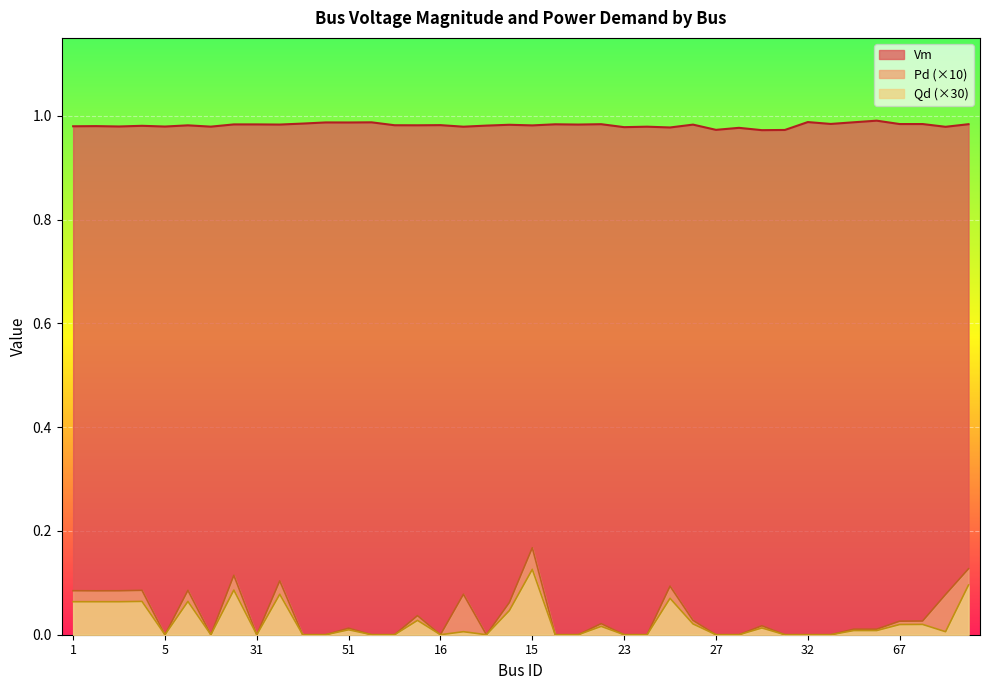

Reading right to left, transcribe all the data shown in this chart.

Vm: 9=1.0	6=1.0	69=1.0	67=1.0	71=1.0	56=1.0	33=1.0	32=1.0	25=1.0	40=1.0	28=1.0	27=1.0	59=1.0	46=1.0	44=1.0	23=1.0	66=1.0	24=1.0	21=1.0	15=1.0	19=1.0	18=1.0	7=1.0	16=1.0	81=1.0	22=1.0	55=1.0	51=1.0	26=1.0	30=1.0	90=1.0	31=1.0	78=1.0	8=1.0	79=1.0	5=1.0	4=1.0	3=1.0	2=1.0	1=1.0
Pd: 9=0.1	6=0.1	69=0.0	67=0.0	71=0.0	56=0.0	33=0.0	32=0.0	25=0.0	40=0.0	28=0.0	27=0.0	59=0.0	46=0.1	44=0.0	23=0.0	66=0.0	24=0.0	21=0.0	15=0.2	19=0.1	18=0.0	7=0.1	16=0.0	81=0.0	22=0.0	55=0.0	51=0.0	26=0.0	30=0.0	90=0.1	31=0.0	78=0.1	8=0.0	79=0.1	5=0.0	4=0.1	3=0.1	2=0.1	1=0.1
Qd: 9=0.1	6=0.0	69=0.0	67=0.0	71=0.0	56=0.0	33=0.0	32=0.0	25=0.0	40=0.0	28=0.0	27=0.0	59=0.0	46=0.1	44=0.0	23=0.0	66=0.0	24=0.0	21=0.0	15=0.1	19=0.0	18=0.0	7=0.0	16=0.0	81=0.0	22=0.0	55=0.0	51=0.0	26=0.0	30=0.0	90=0.1	31=0.0	78=0.1	8=0.0	79=0.1	5=0.0	4=0.1	3=0.1	2=0.1	1=0.1